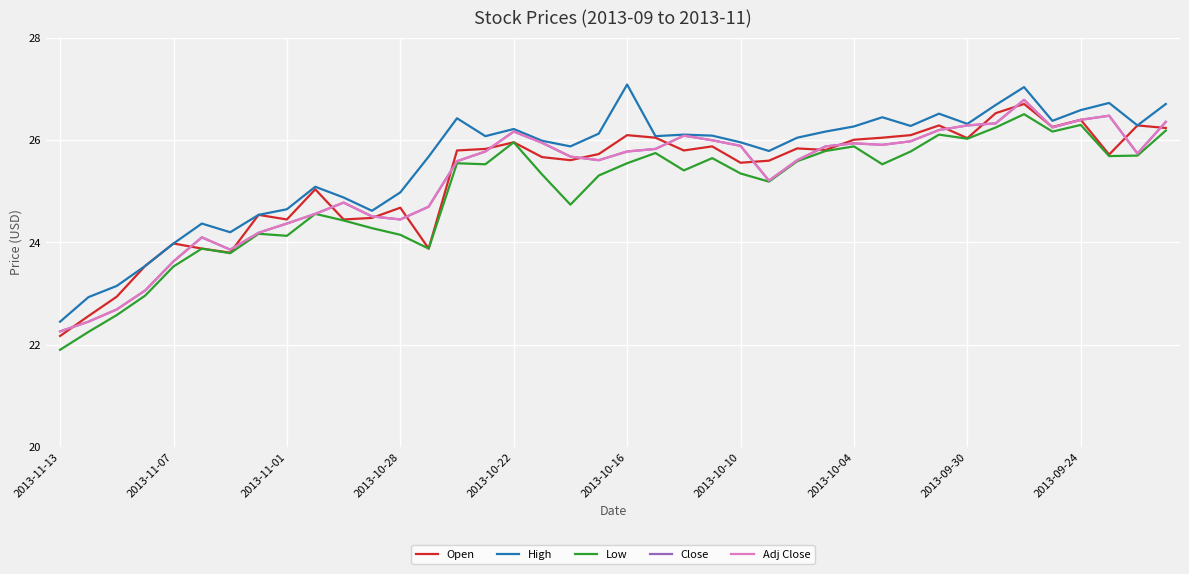

Is this an area chart (filled region under the line)?

No